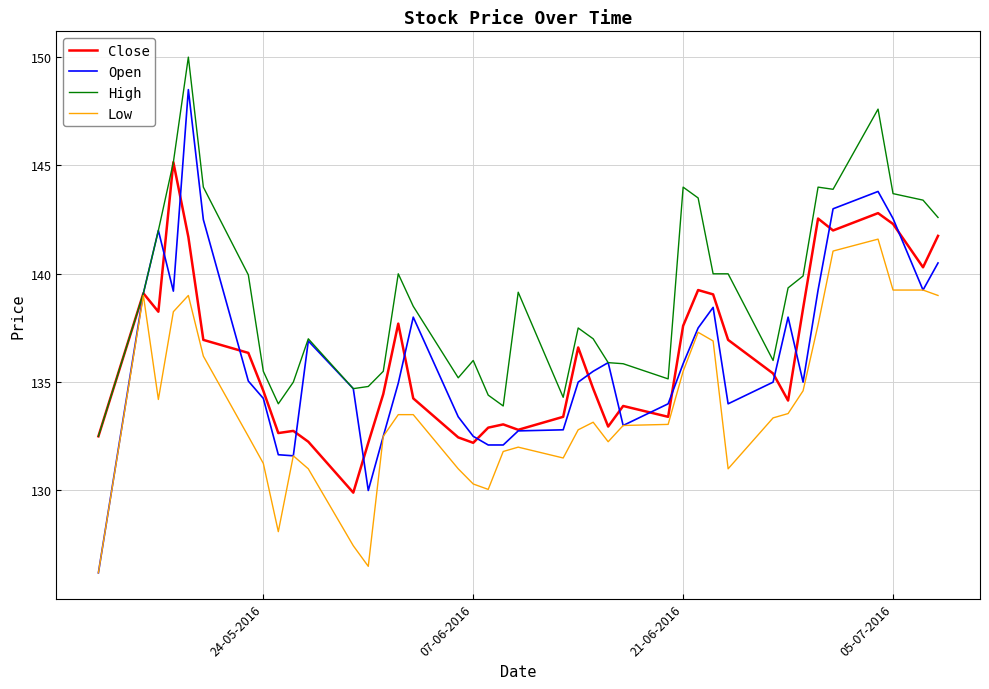

What is the minimum value for Low?

126.2